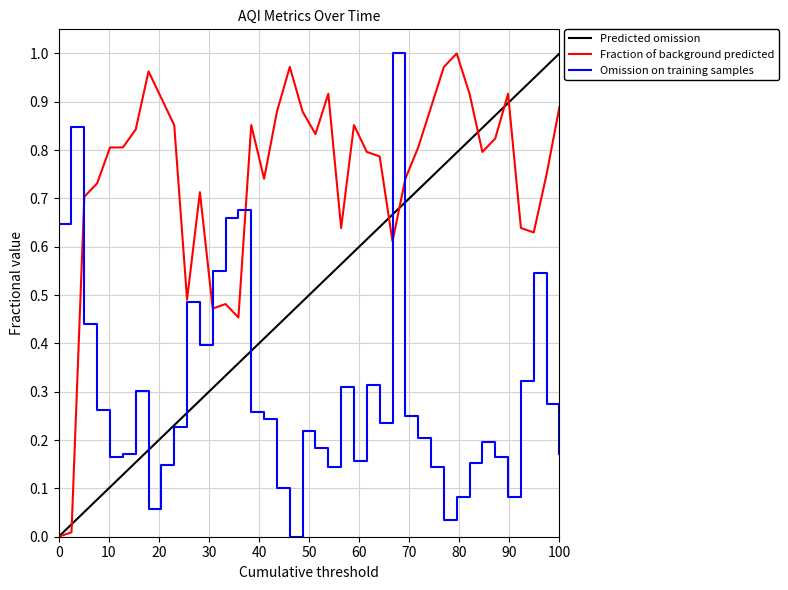

Which series has the largest total across all categories?

Fraction of background predicted